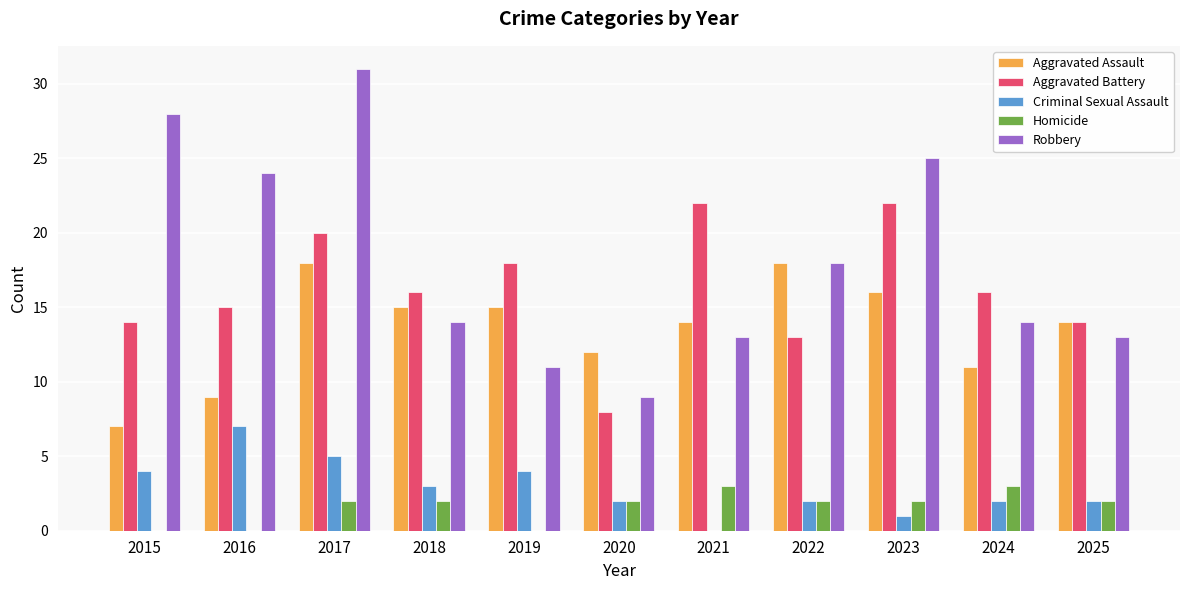

Which category has the highest value in the Robbery series?

2017